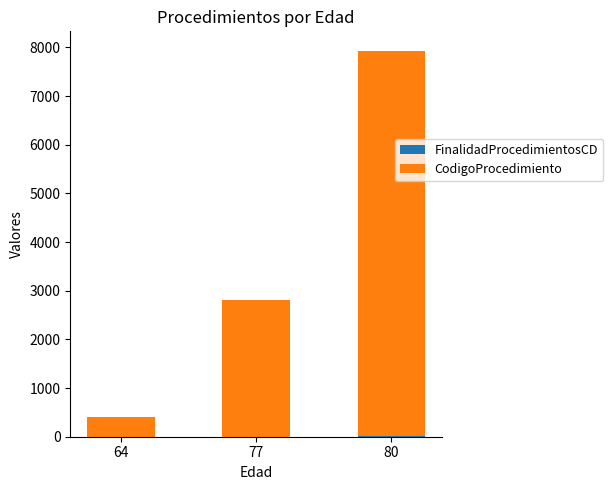

Which series has the largest total across all categories?

CodigoProcedimiento